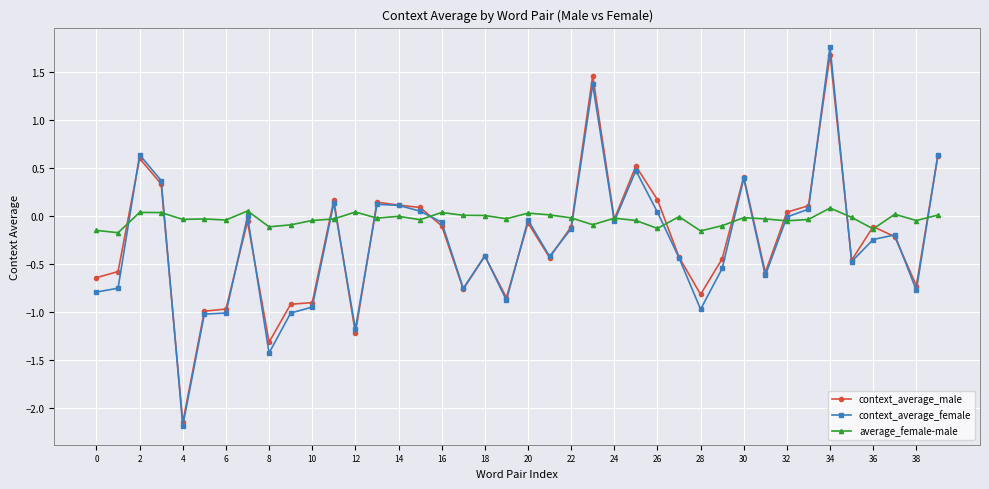

Does the chart display data point markers on the line(s)?

Yes